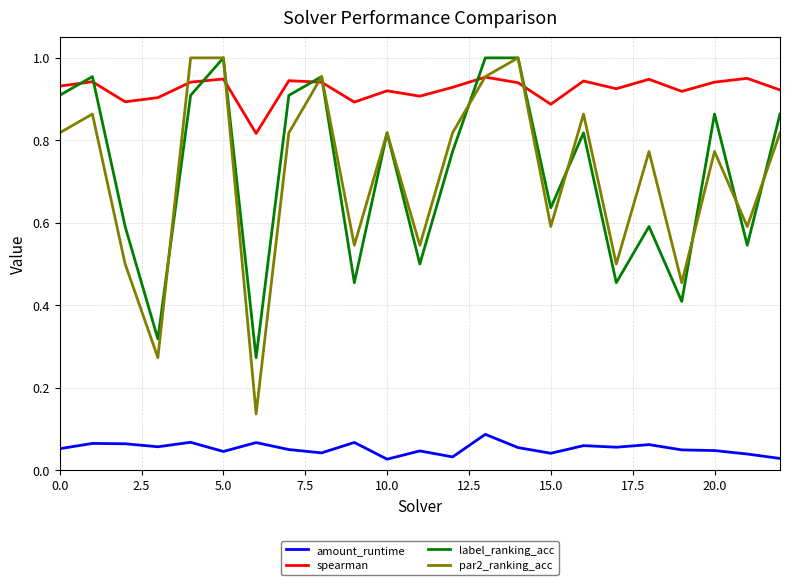

What is the sum of all label_ranking_acc values?

16.5